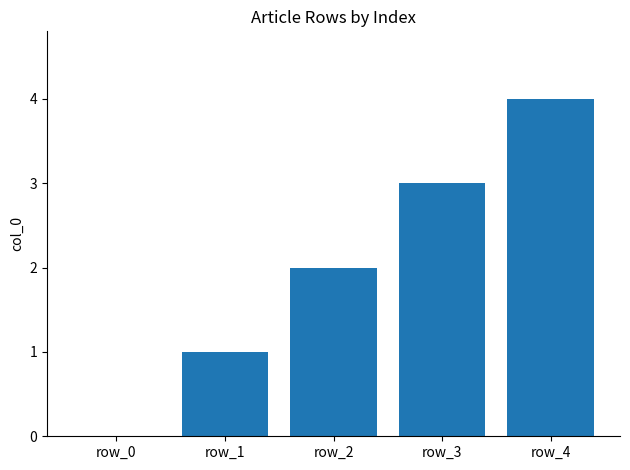

How many positive values are there?

4